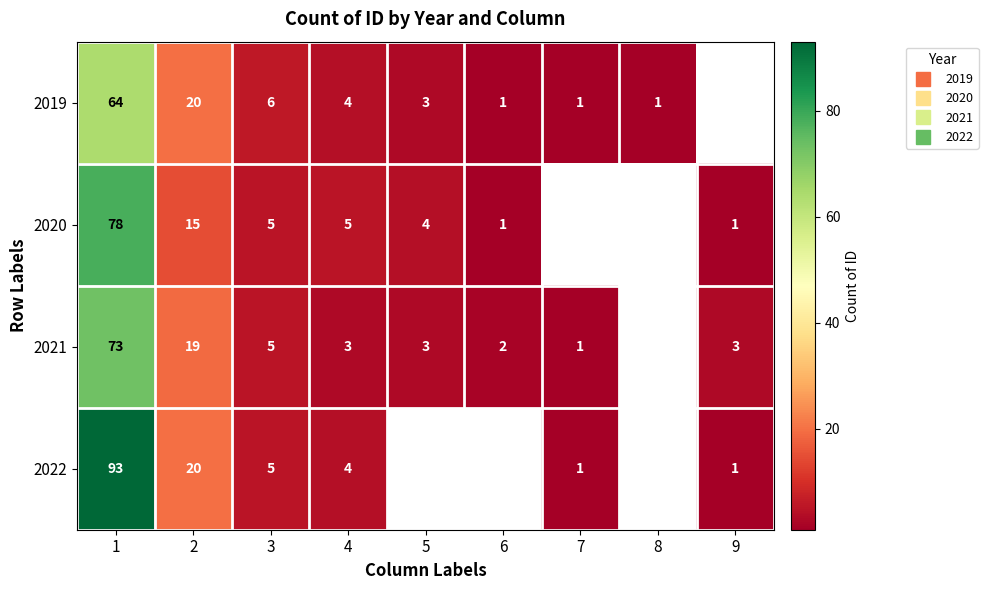

What is the approximate value of 2021 at 1?

73.0